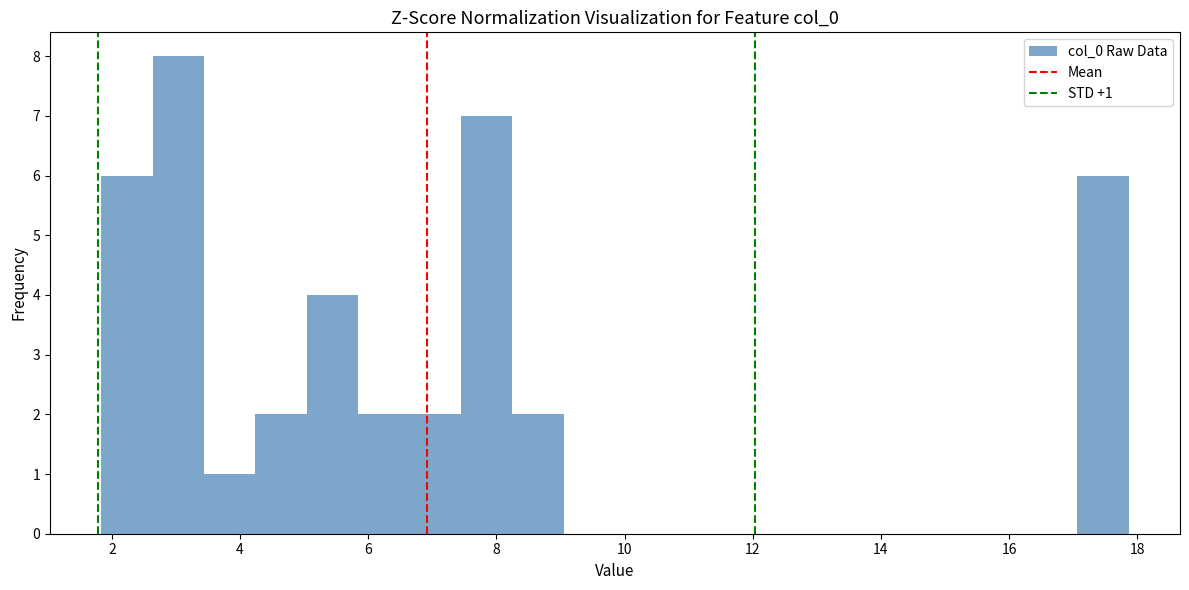

Which range on the x-axis has the tallest bar?

2.6 to 3.4